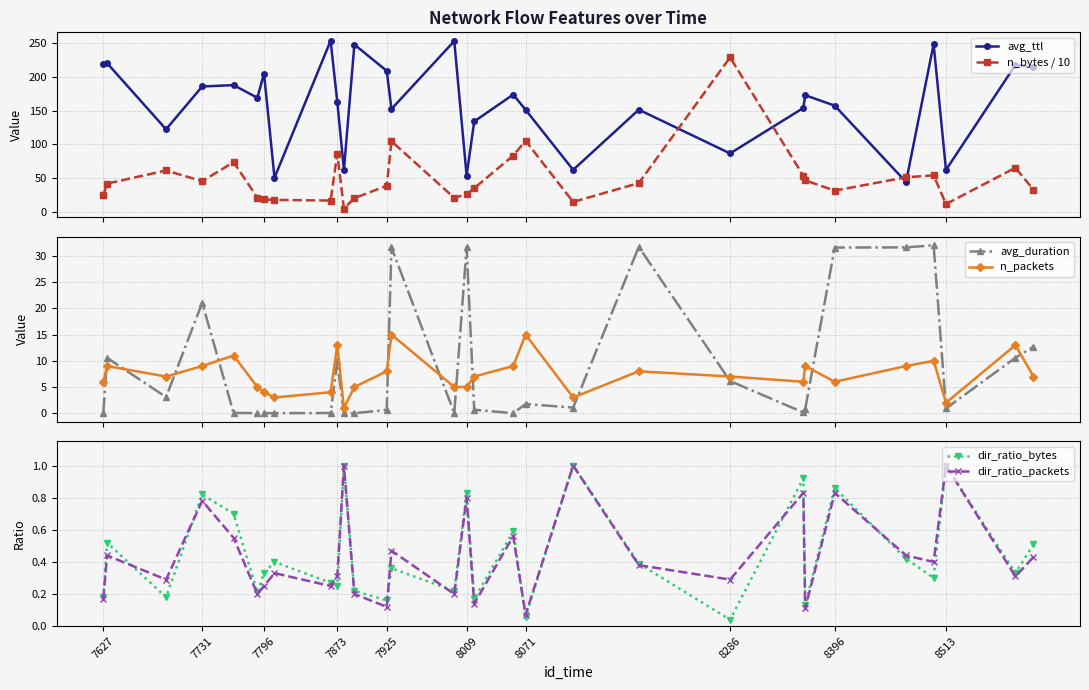

What is the highest value of the n_bytes / 10 series?

229.2